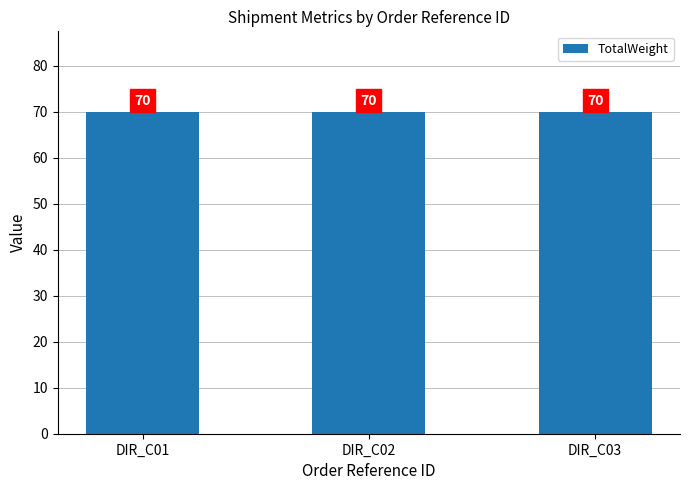

Between DIR_C02 and DIR_C03, which series saw the biggest shift?

TotalWeight